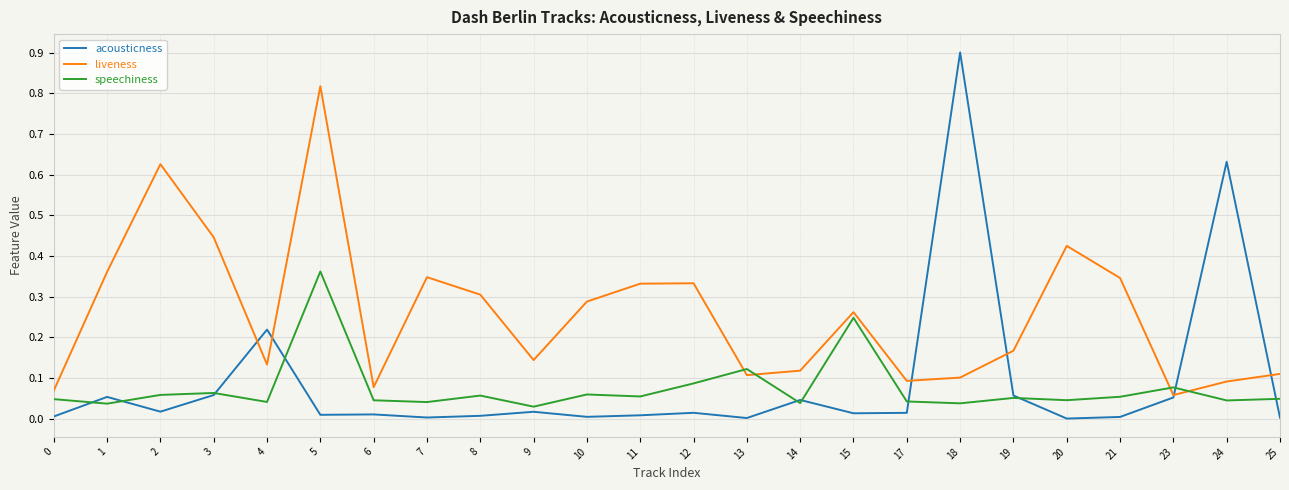

The liveness series shows 0.1 at 0. True or false?

True